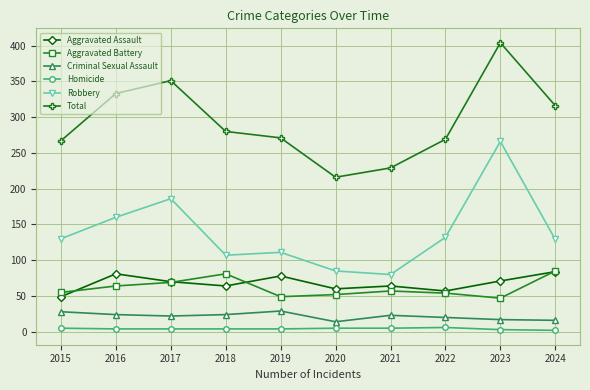

True or false: Criminal Sexual Assault and Total cross at least once.

False